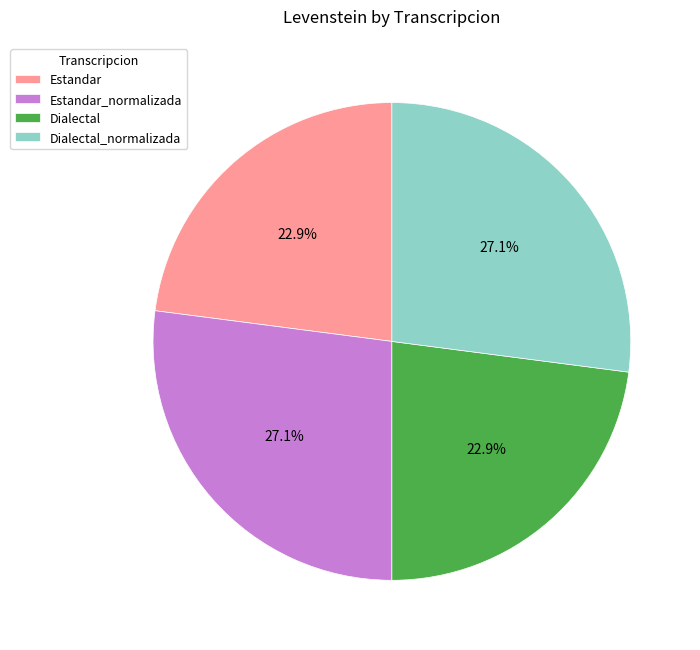

What is the ratio of the value at Dialectal to the value at Estandar?

1.0